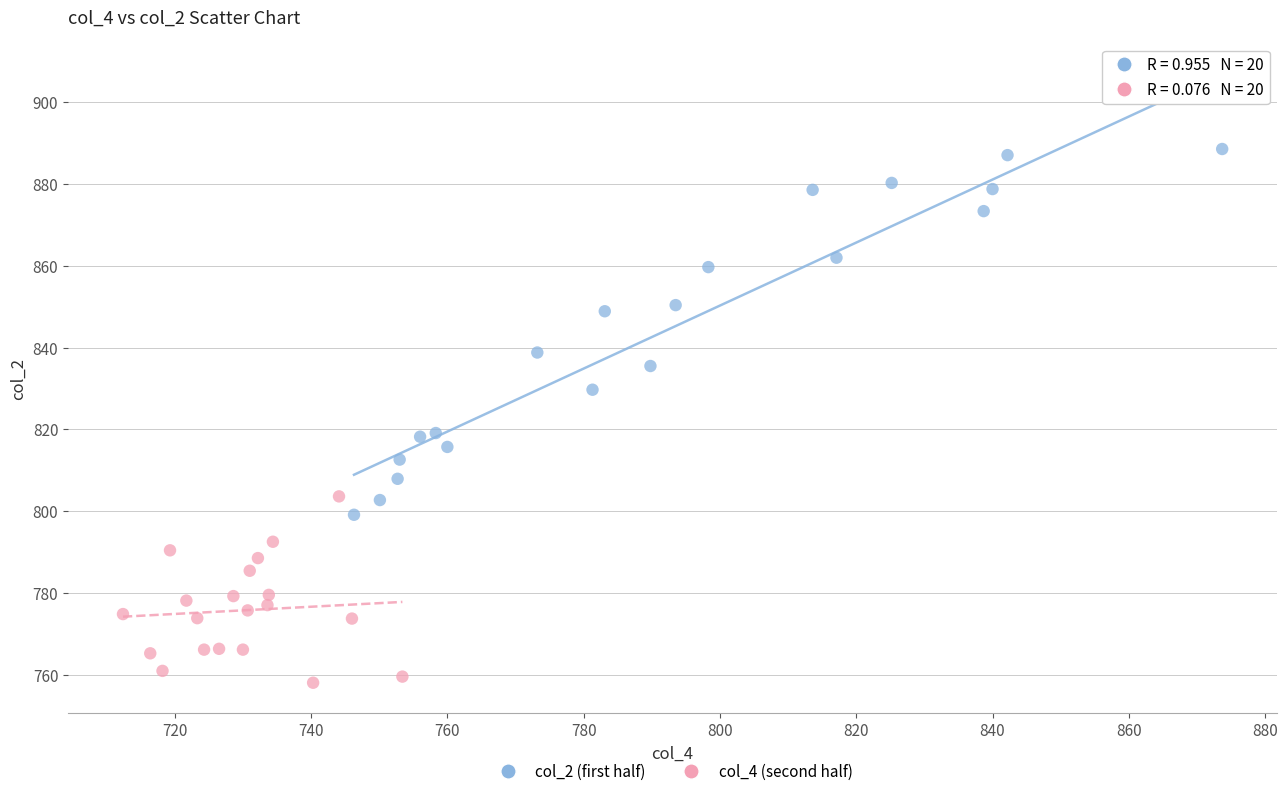

Which series reaches the minimum Y coordinate?

col_4 (second half)